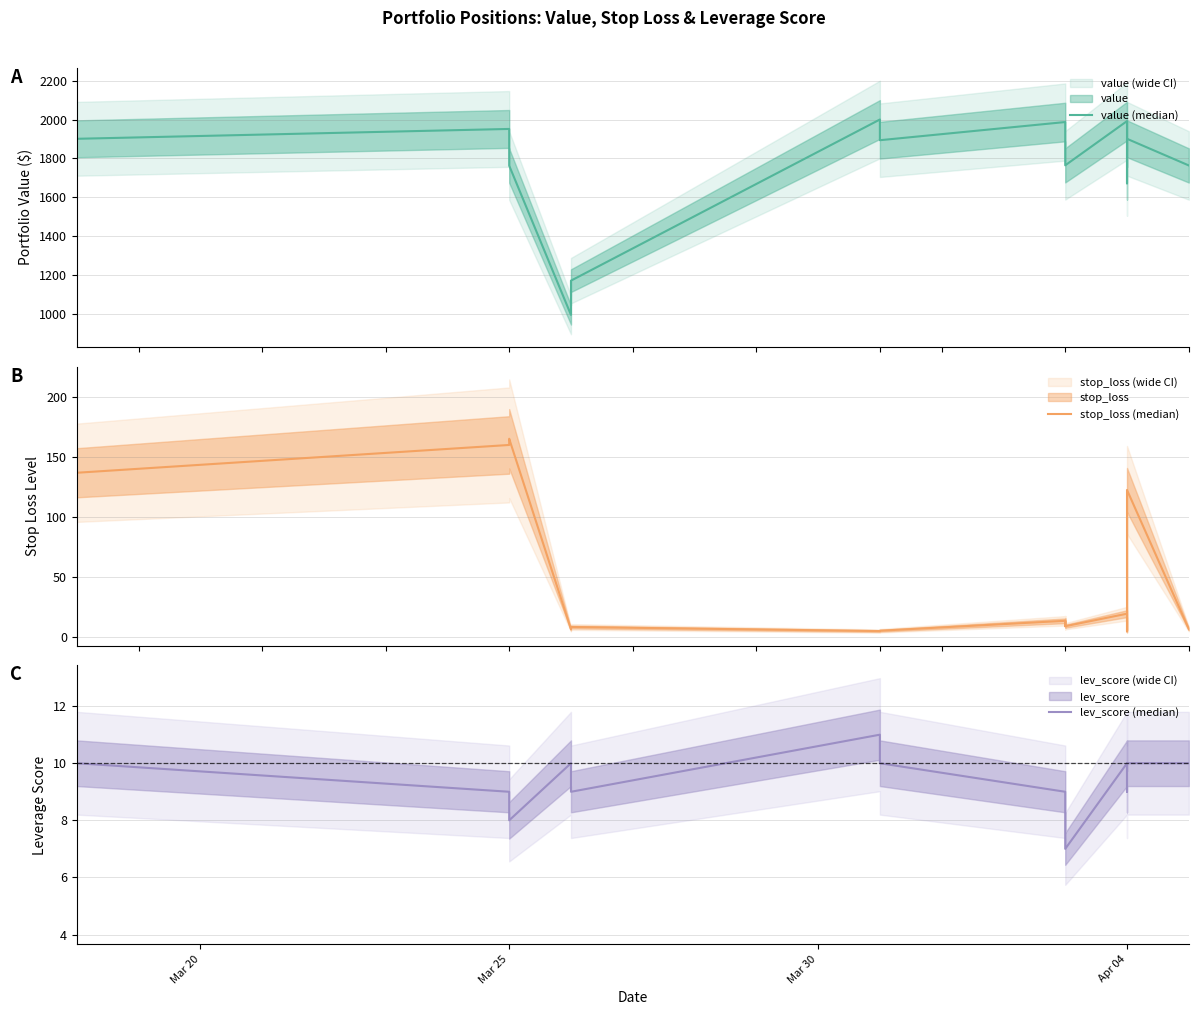

How many intersections are there between stop_loss (median) and lev_score (median)?

11